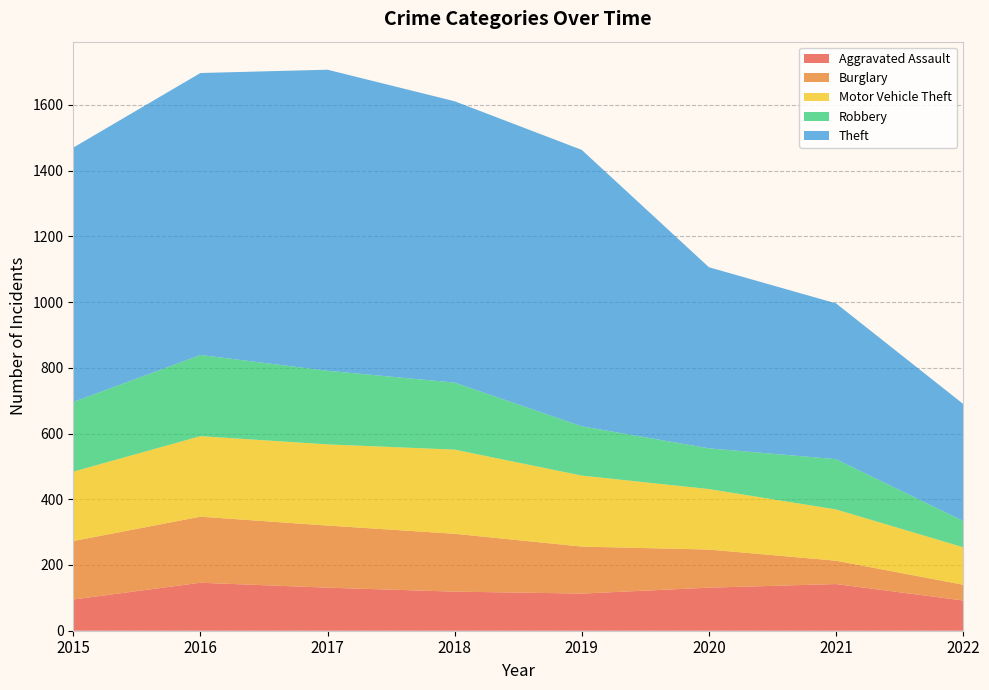

What is the average value of the Burglary series?

140